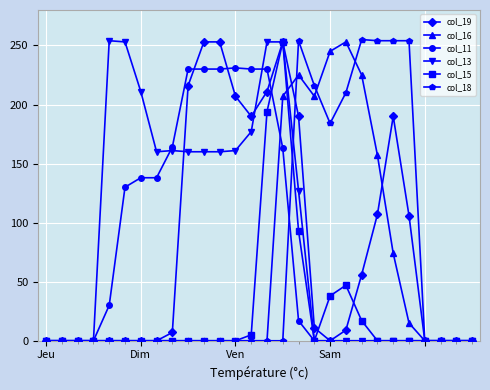

How many data points does each series have?

28